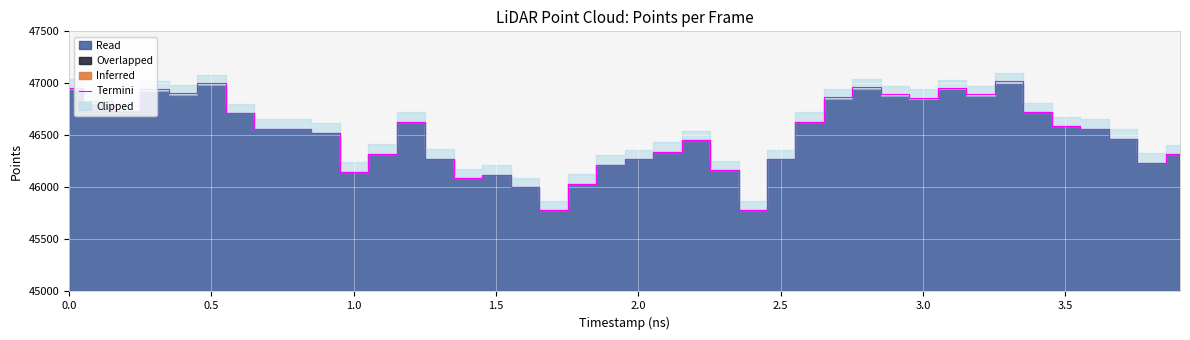

What is the maximum value for Termini?

47019